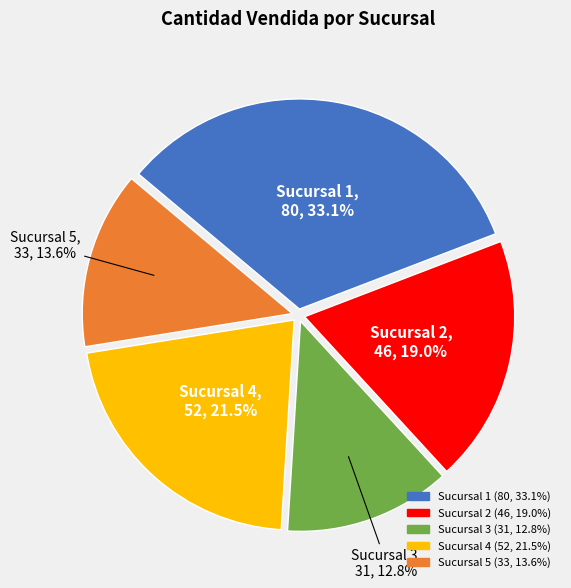

To the nearest percent, what is the difference between the Sucursal 1 and Sucursal 3 slice percentages?

20%